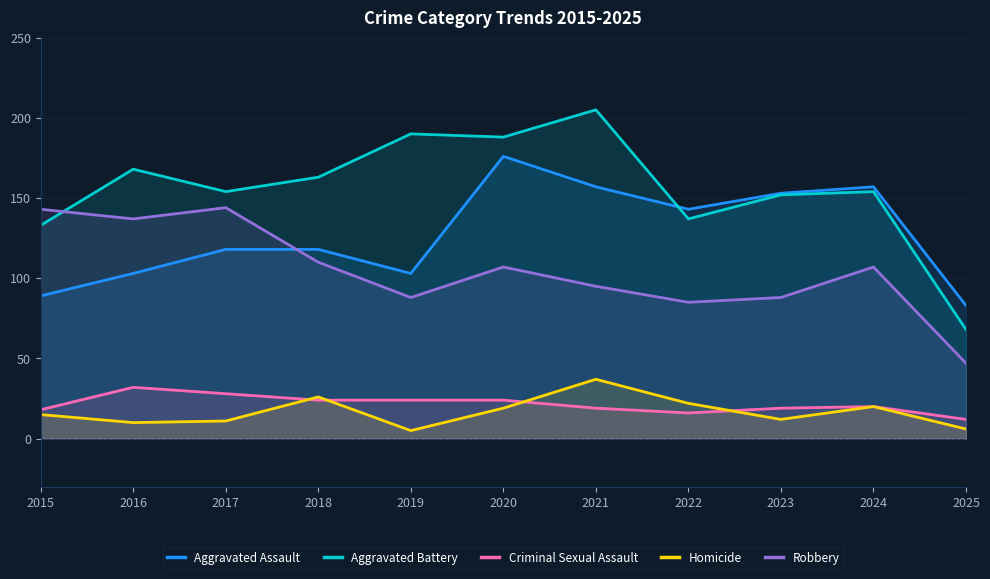

Between which two adjacent categories do Robbery and Aggravated Assault first intersect?

2017 and 2018